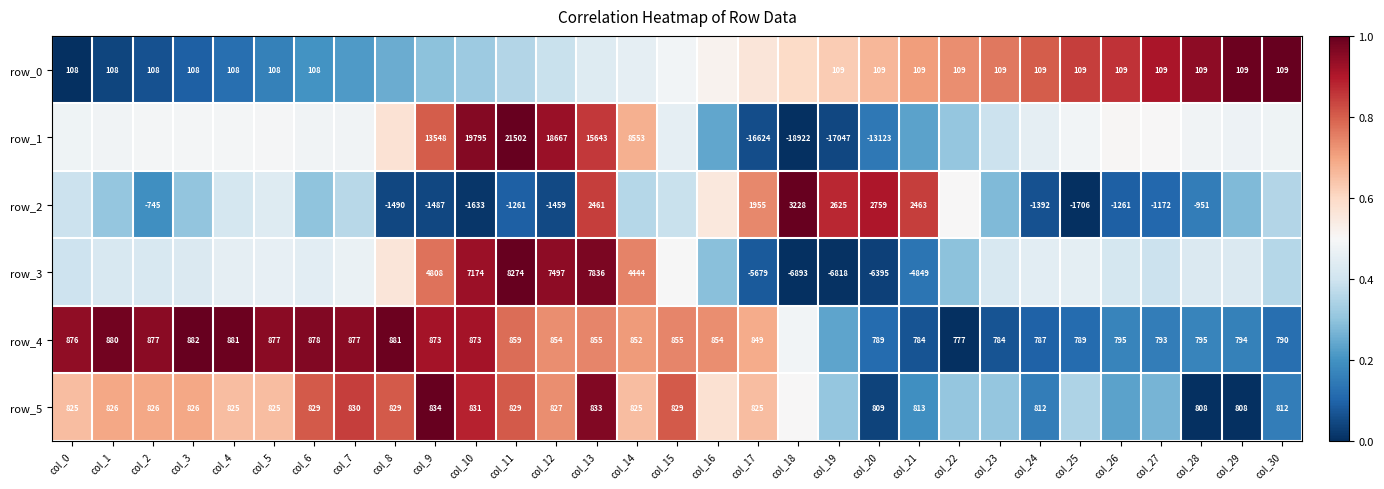

The value of row_1 at col_21 is 0.4. True or false?

False